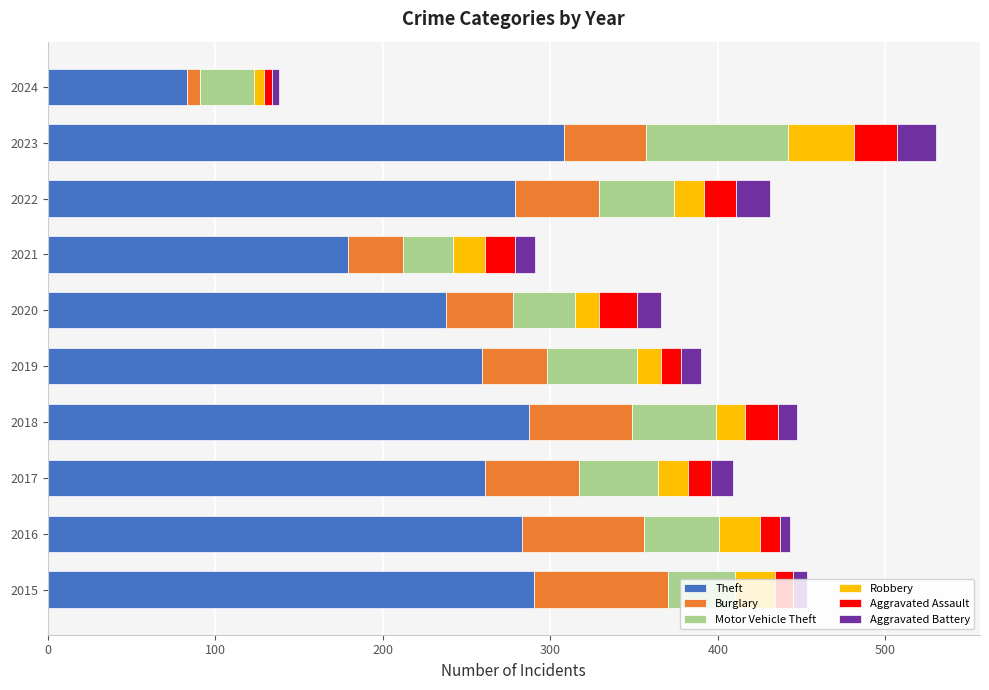

What is the sum of the Theft values at 2021 and 2020?

417